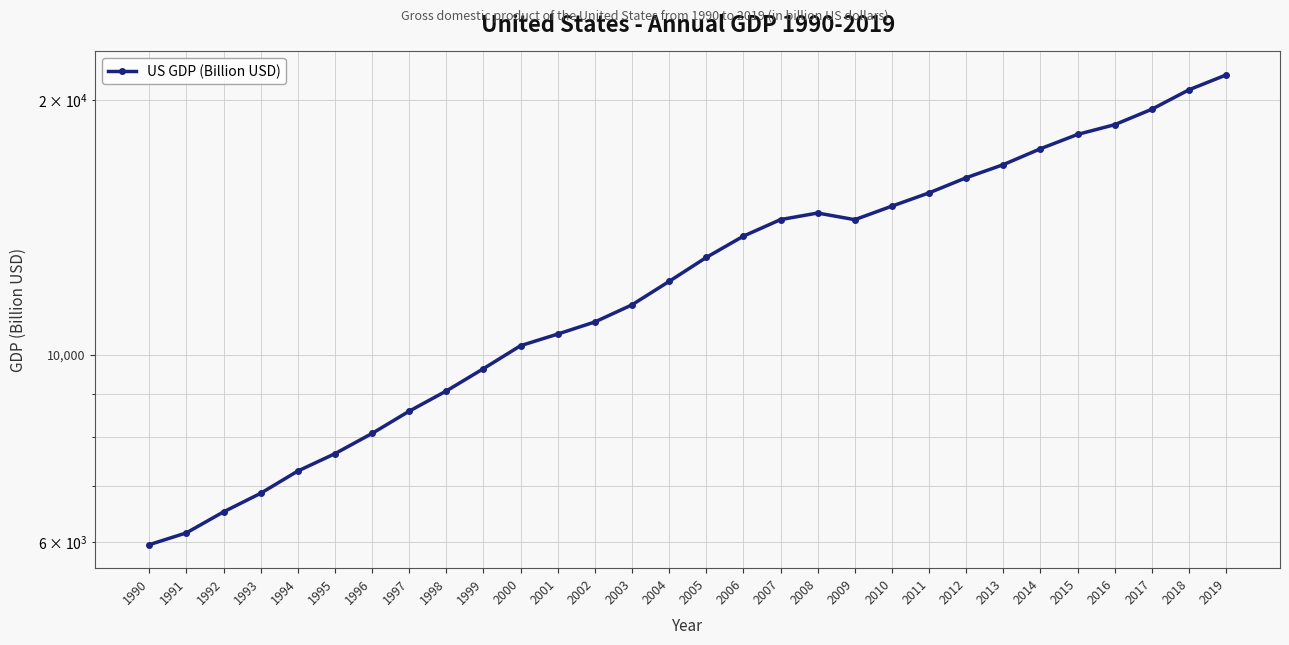

Reading right to left, list all the values displayed in this chart.

21429.0	20580.2	19519.4	18715.0	18224.8	17527.3	16784.9	16197.0	15542.6	14992.1	14448.9	14712.8	14451.9	13814.6	13036.6	12213.7	11458.2	10936.4	10581.8	10252.3	9630.7	9062.8	8577.6	8073.1	7639.7	7287.2	6858.6	6520.3	6158.1	5963.1